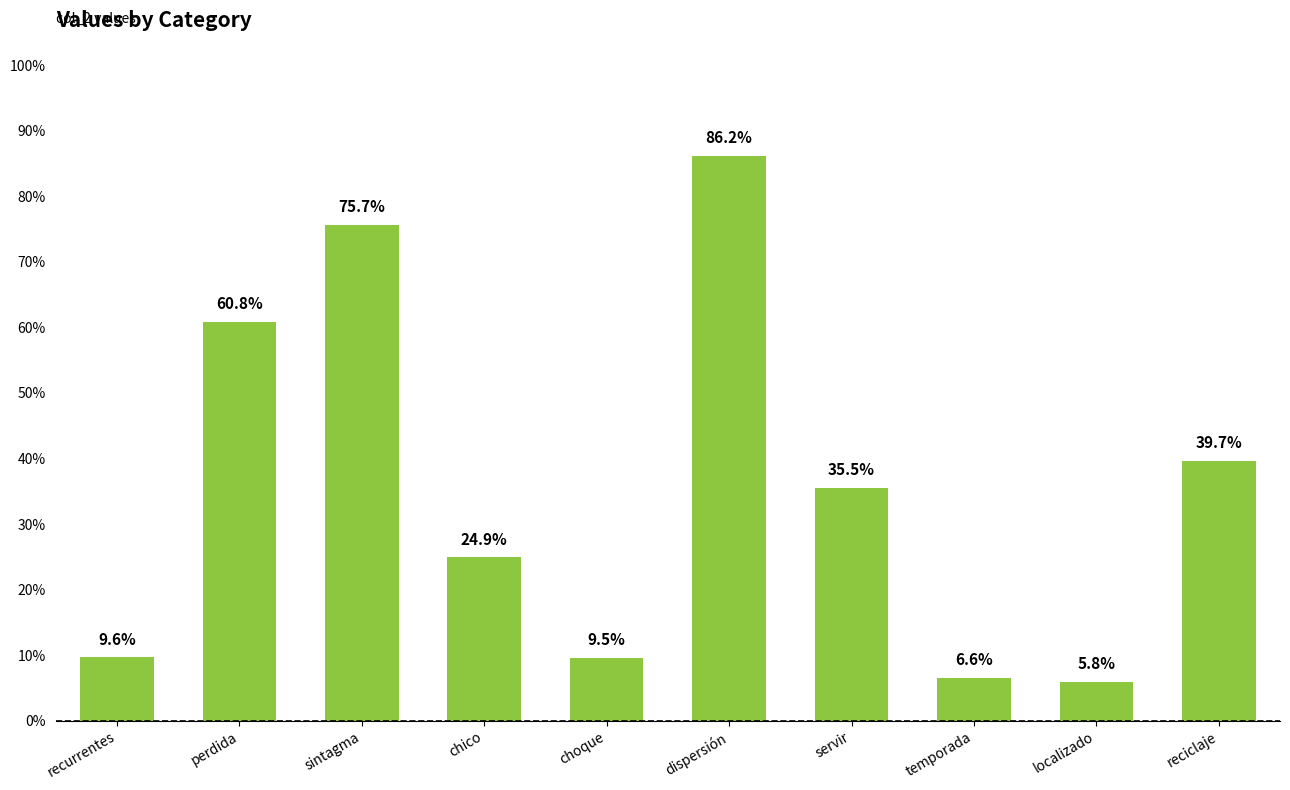

Reading left to right, transcribe all the data shown in this chart.

0.1	0.6	0.8	0.2	0.1	0.9	0.4	0.1	0.1	0.4